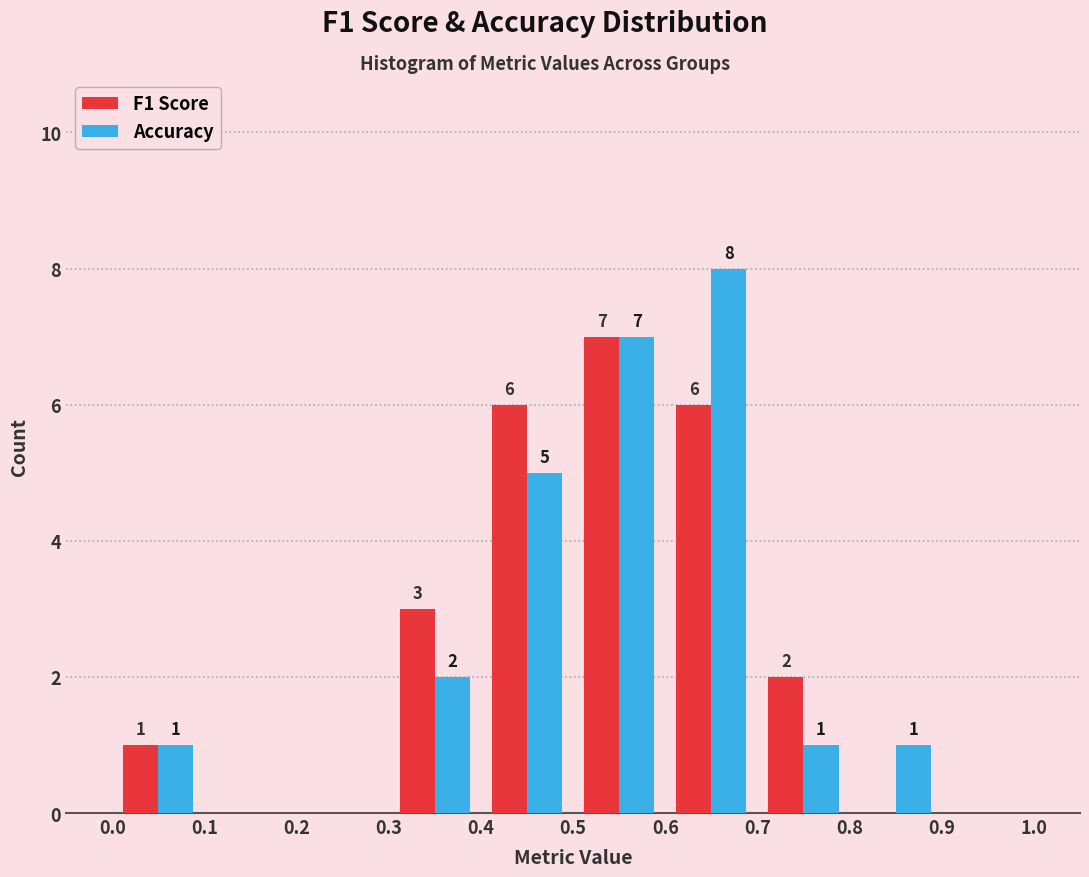

In the F1 Score series, which range on the x-axis has the tallest bar?

0.5 to 0.6